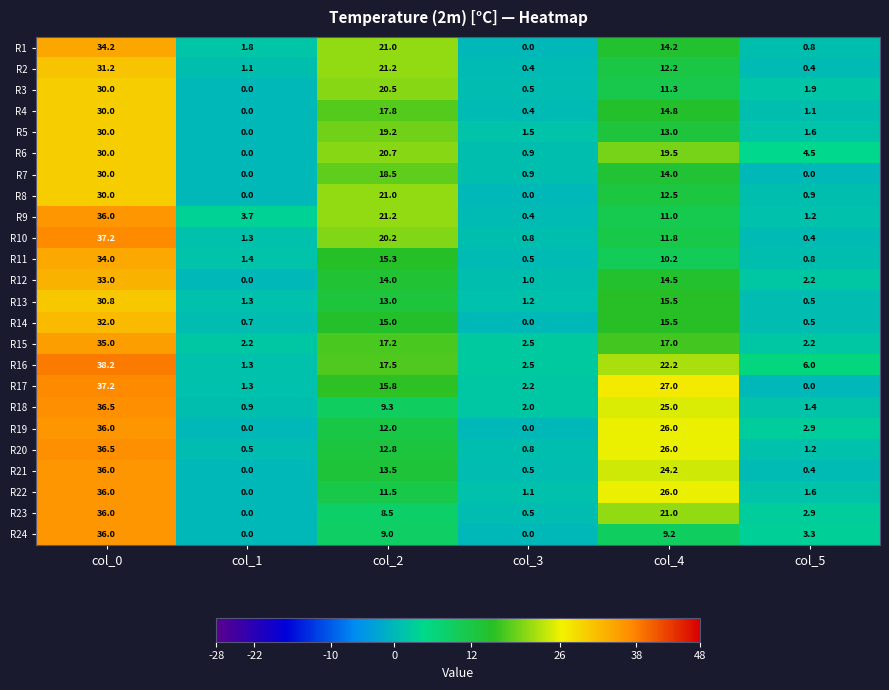

What is the sum of all R23 values?

68.9